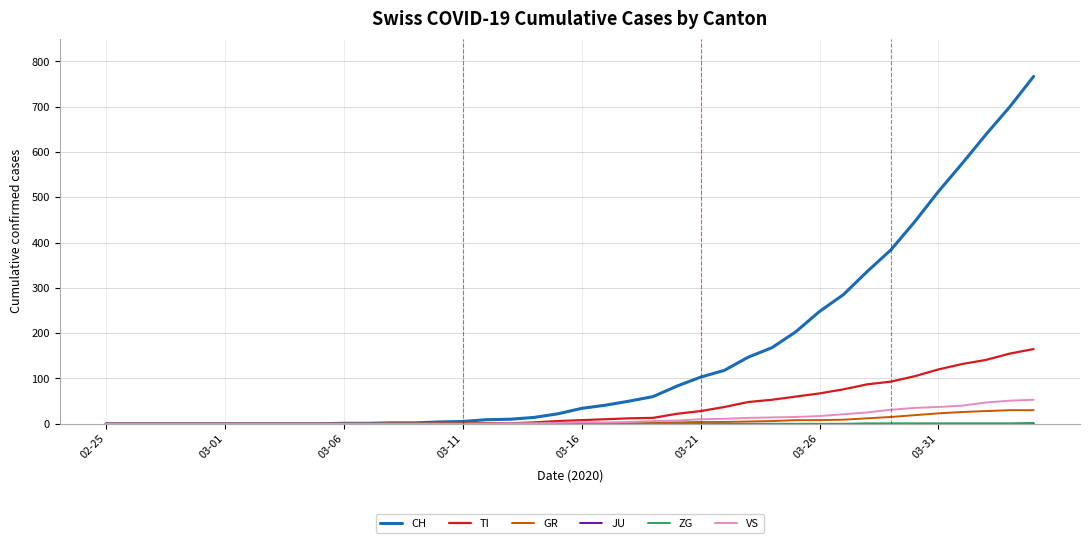

Which series has the largest total across all categories?

CH